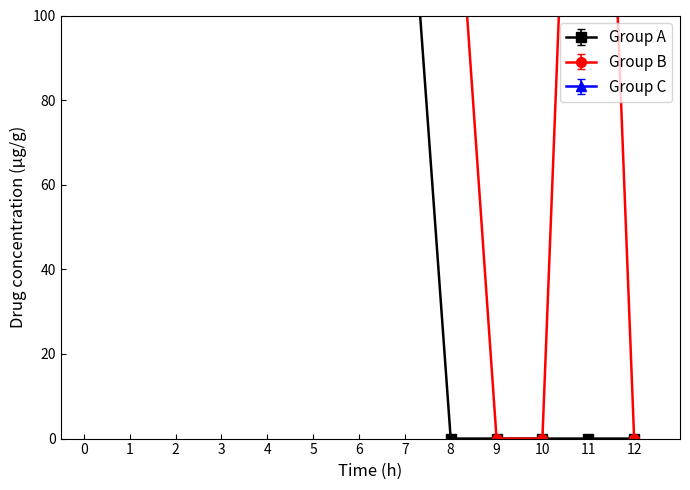

The value of Group B at 7 is 384.6. True or false?

False